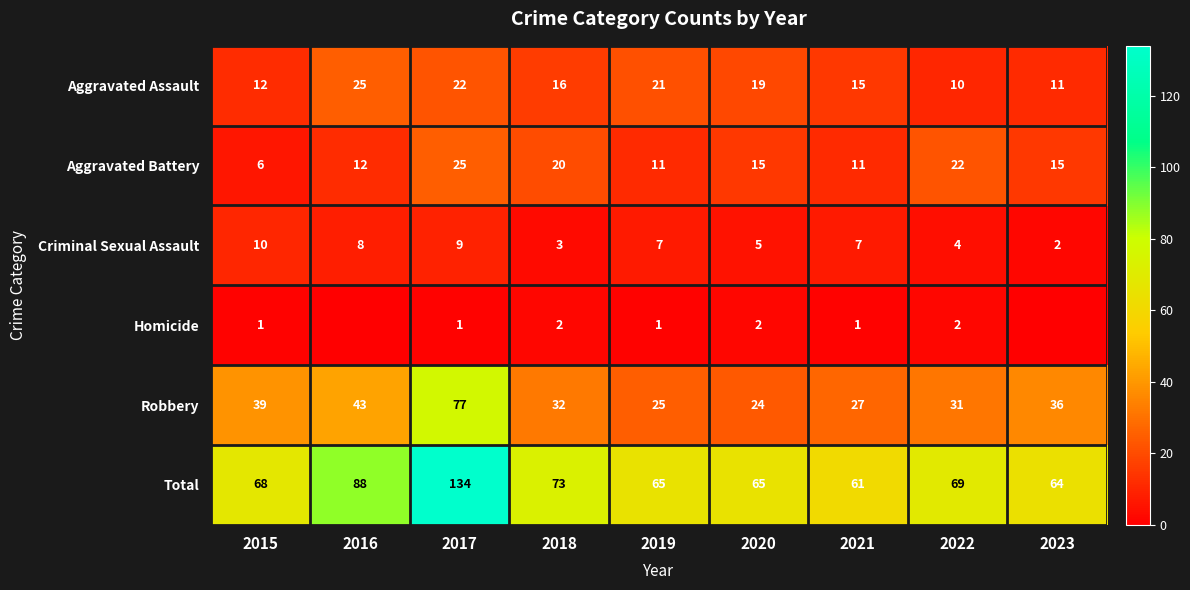

What is the difference between the Total values at 2015 and 2019?

3